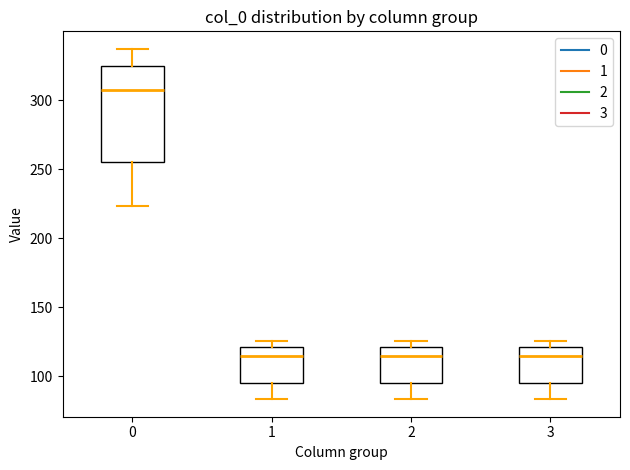

Which box has the highest median line?

0